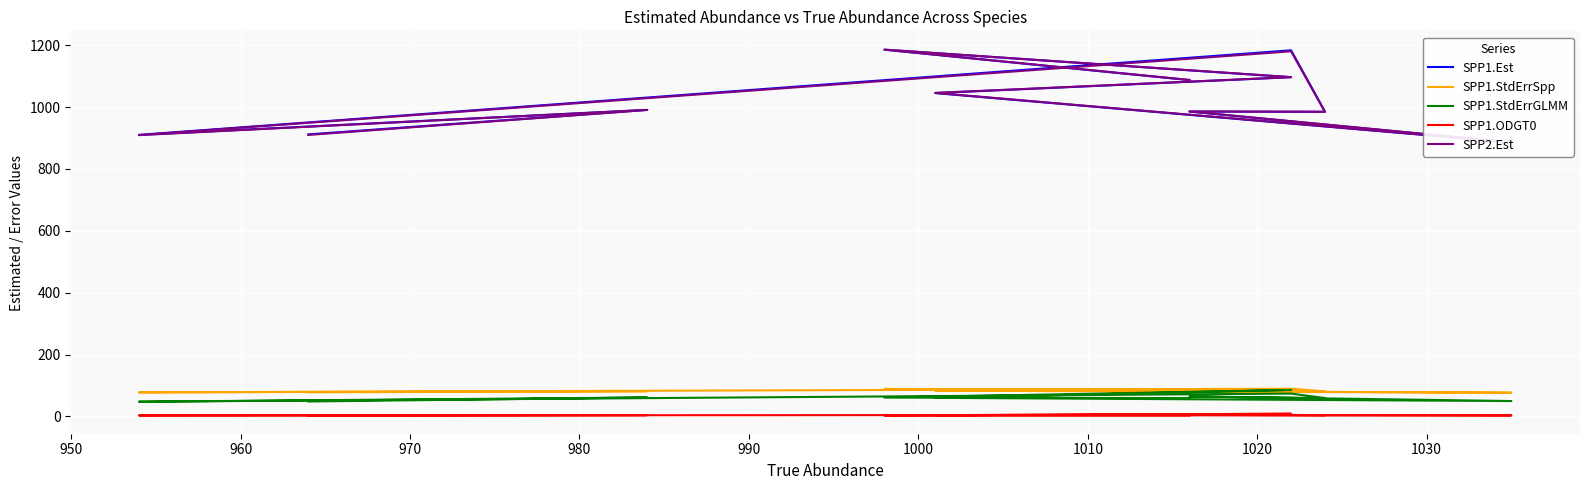

True or false: SPP1.StdErrSpp and SPP1.ODGT0 intersect in this chart.

False